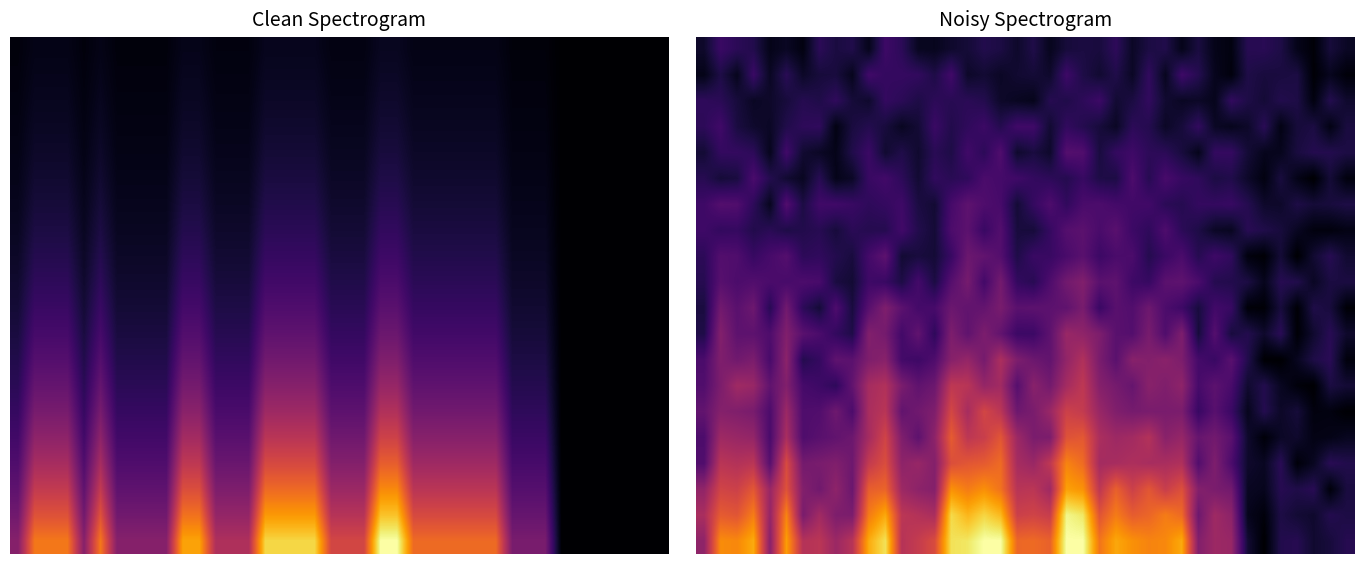

At how many categories does at least one series exceed 0?

40